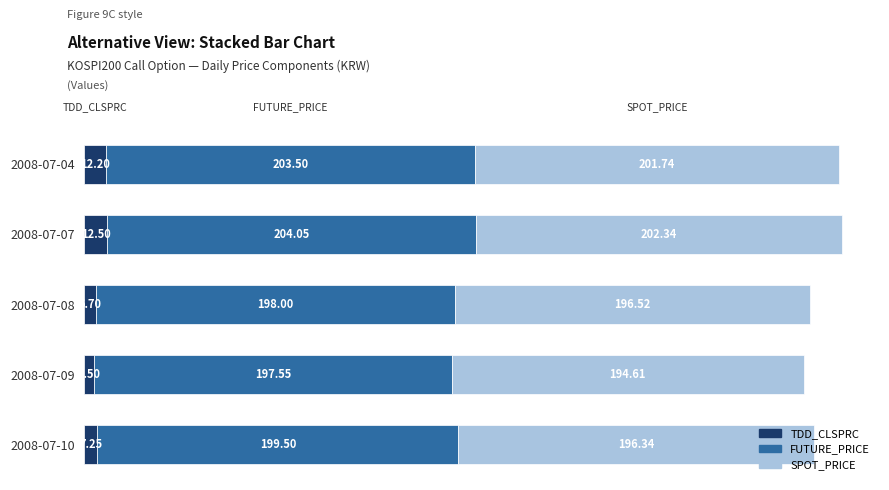

What is the average value of the TDD_CLSPRC series?

8.8